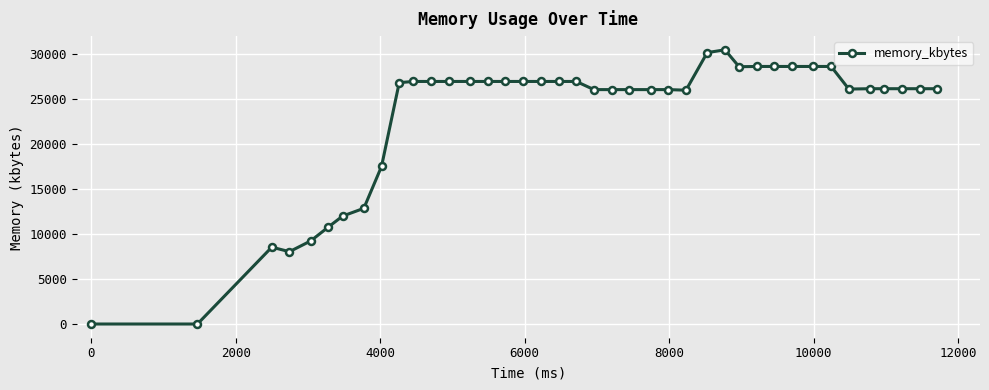

How many series are shown in this chart?

1